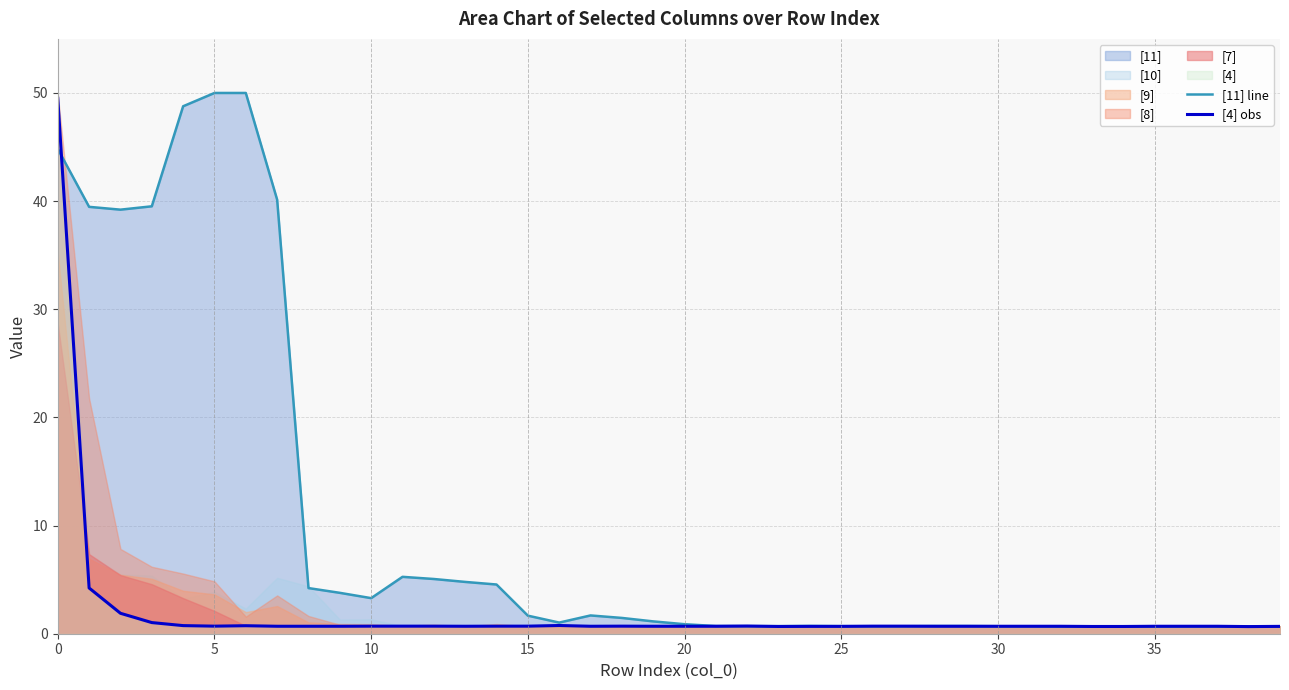

Does the chart have visible grid lines?

Yes